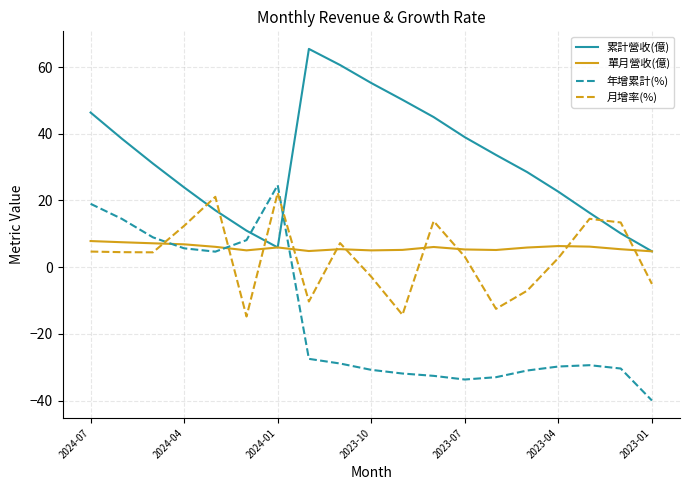

What is the maximum value for 單月營收(億)?

7.8